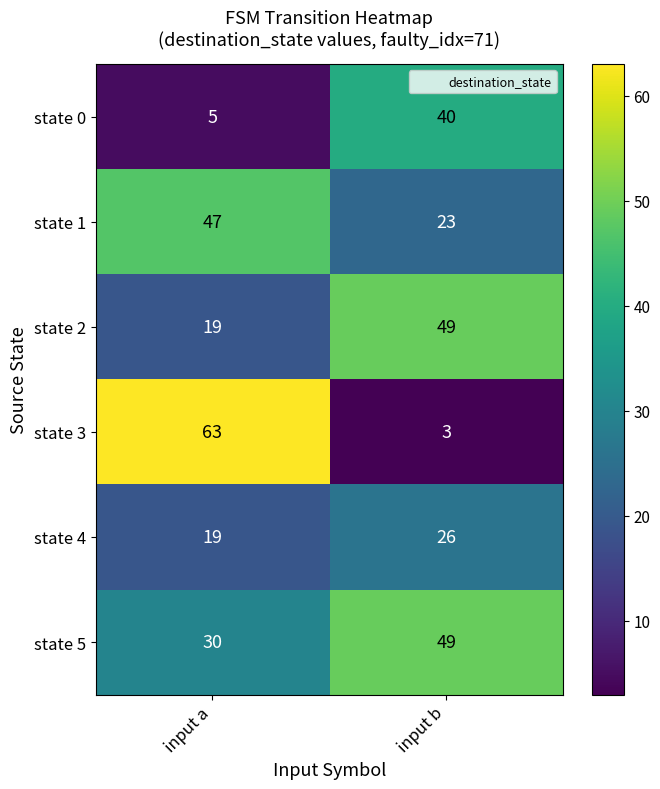

Is it true that state 1 equals 78 at input a?

False